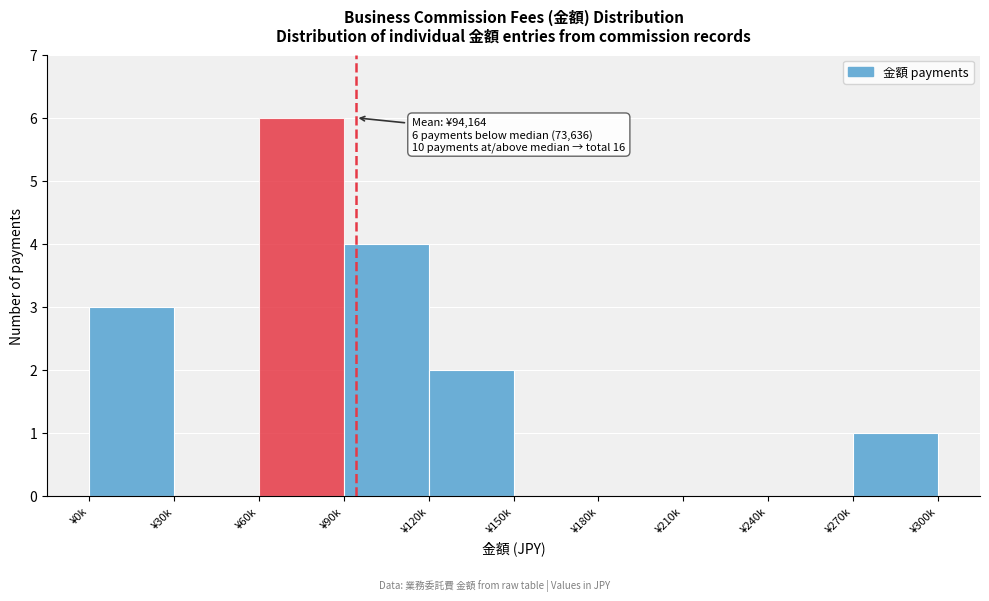

Reading right to left, extract all data points from this chart.

¥270k=1	¥240k=0	¥210k=0	¥180k=0	¥150k=0	¥120k=2	¥90k=4	¥60k=6	¥30k=0	¥0k=3